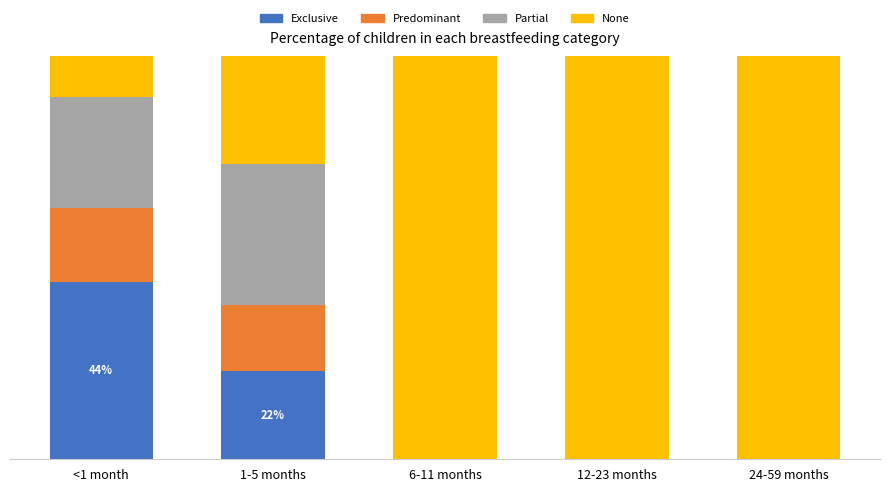

Between 12-23 months and <1 month, which is larger?

<1 month